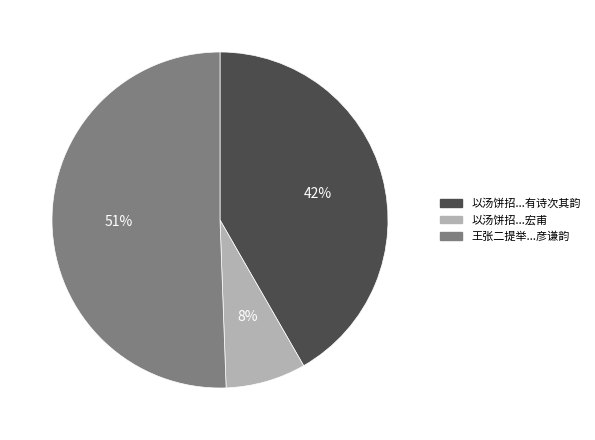

Which slice is the largest?

王张二提举...彦谦韵